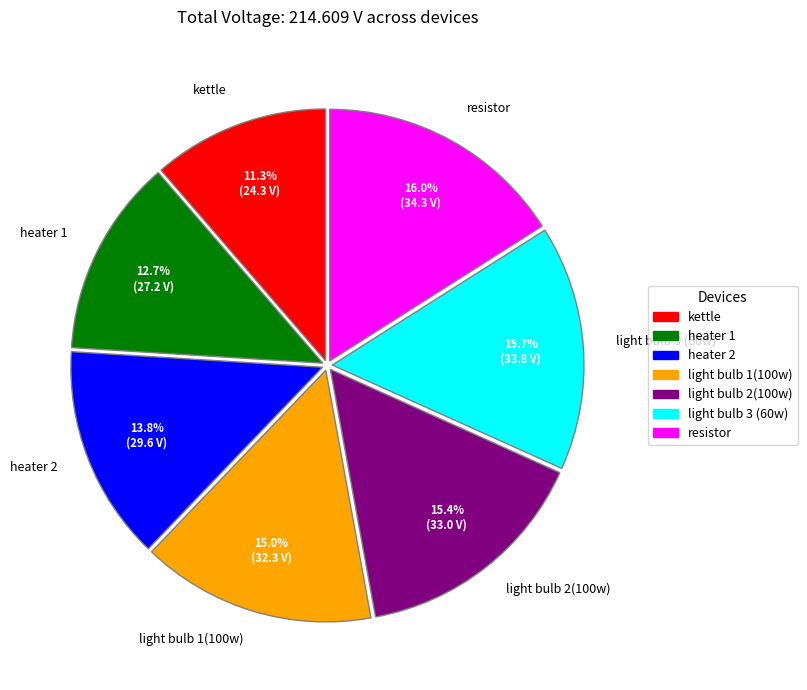

What is the smallest slice in the pie chart?

kettle